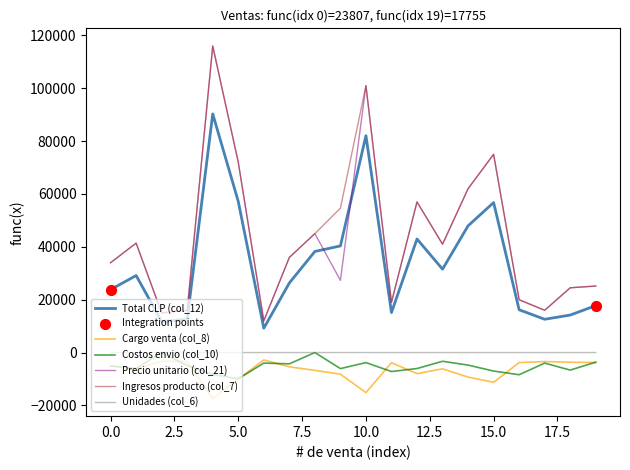

What is the minimum value shown in the chart?

-17398